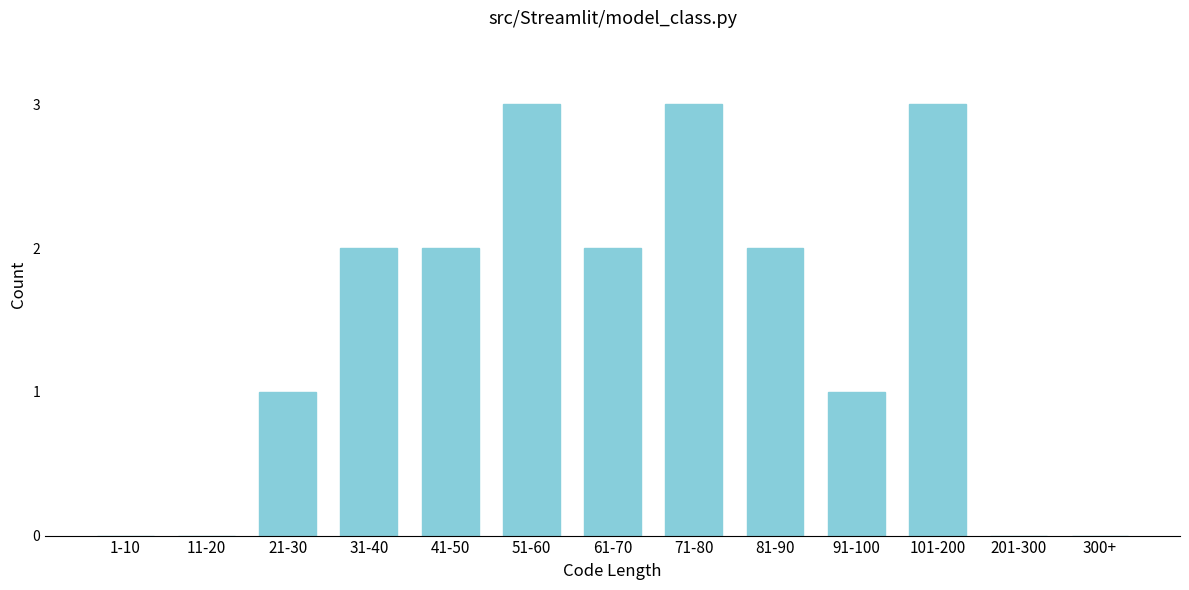

Reading left to right, what are all the values shown in this chart?

1-10=0	11-20=0	21-30=1	31-40=2	41-50=2	51-60=3	61-70=2	71-80=3	81-90=2	91-100=1	101-200=3	201-300=0	300+=0